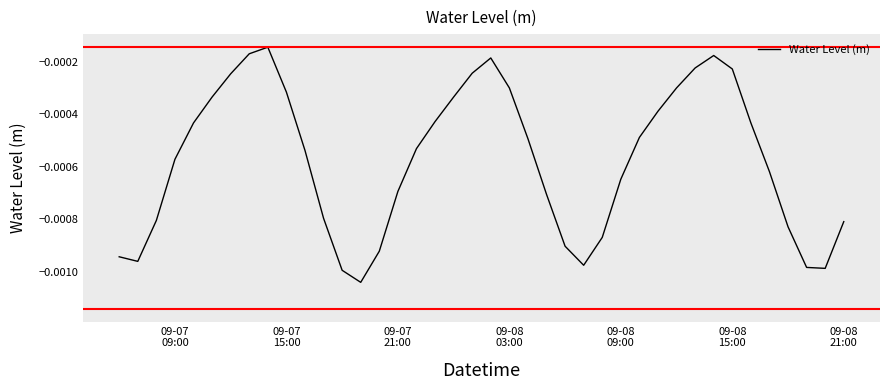

Is this an area chart (filled region under the line)?

No